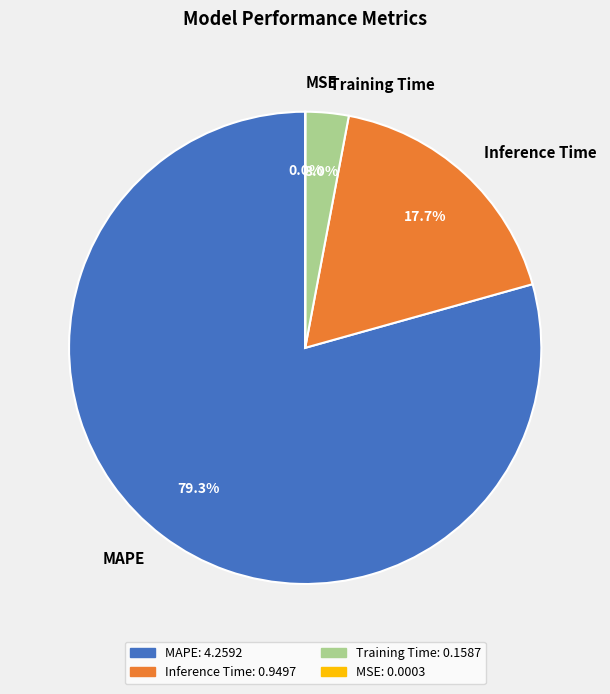

To the nearest percent, what is the combined percentage of Training Time and MAPE?

82%